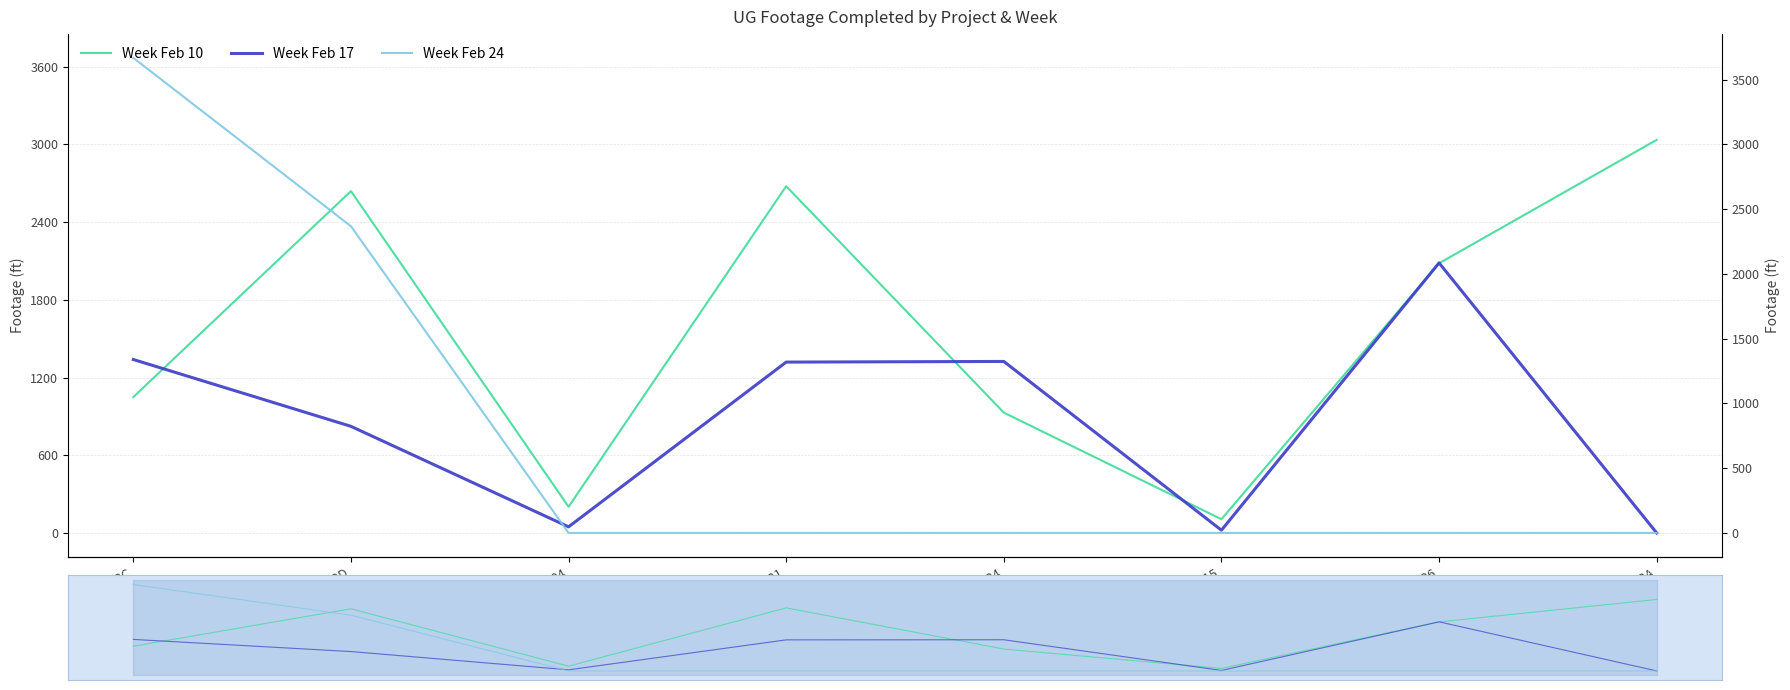

The Week Feb 24 series shows 0 at D-HDH04. True or false?

True